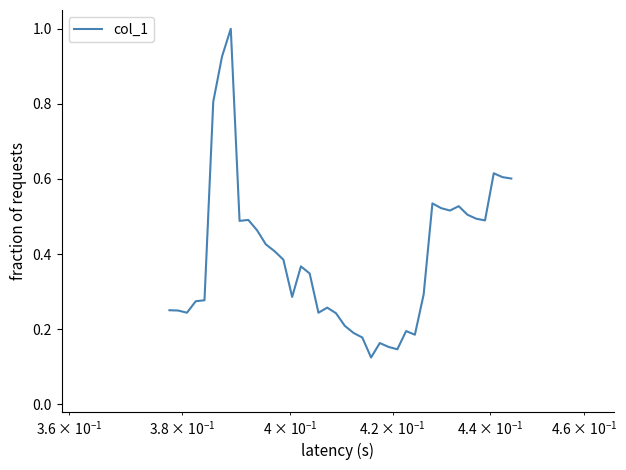

How many interior local peaks (higher than both neighbors) does the data have?

9